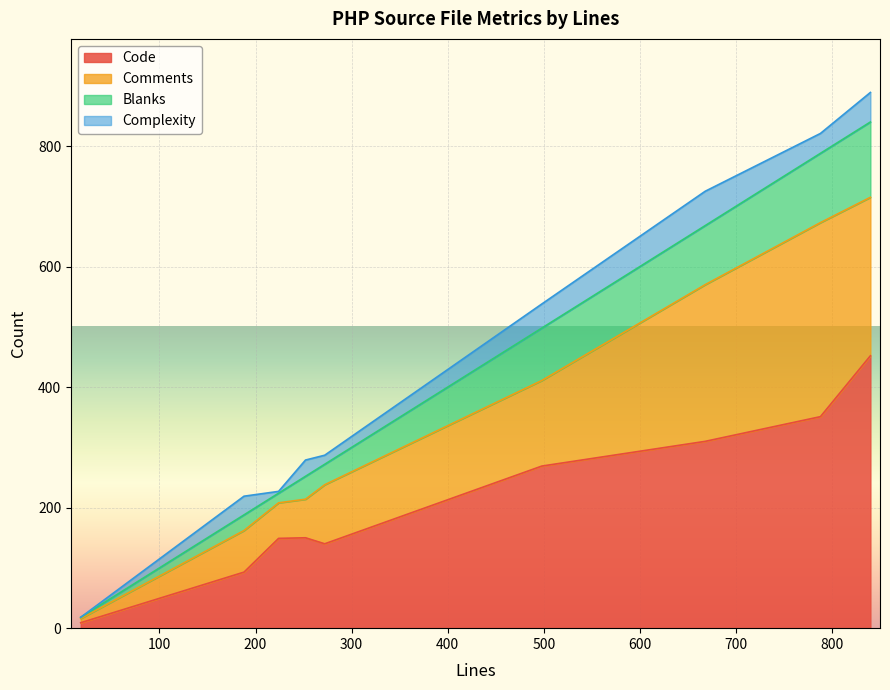

Does the chart display data point markers on the line(s)?

No